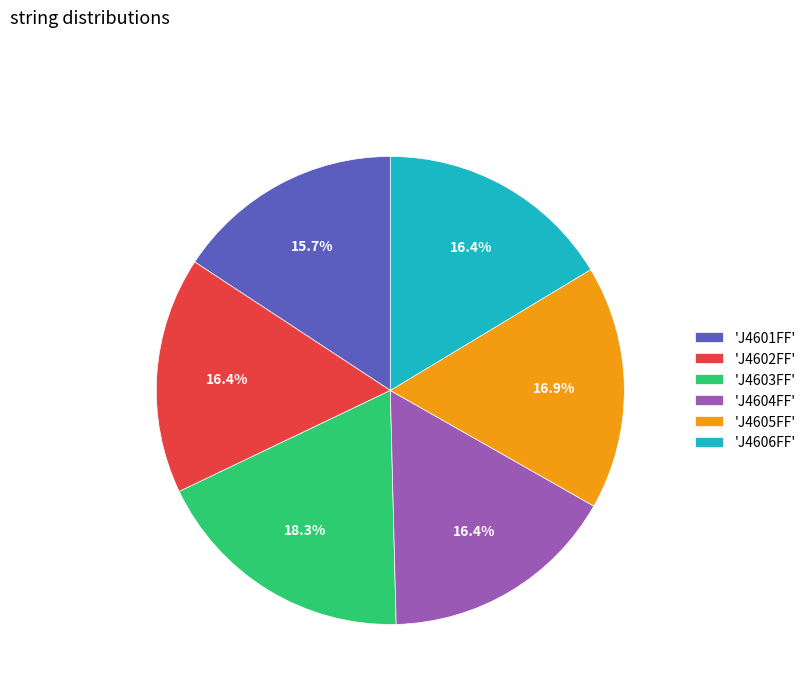

Which category has the biggest portion of the pie?

'J4603FF'